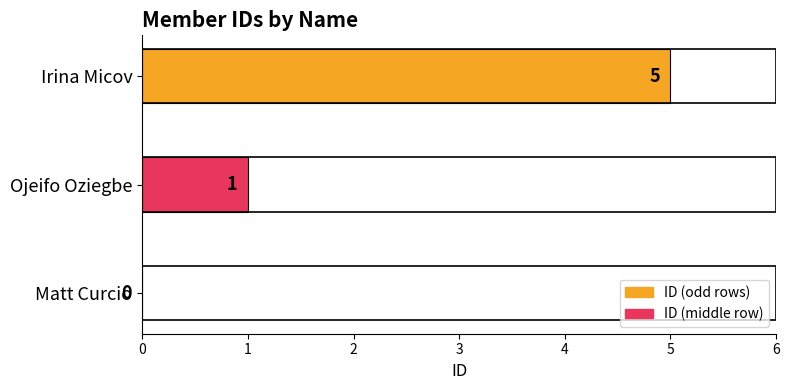

What is the maximum value shown in the chart?

5